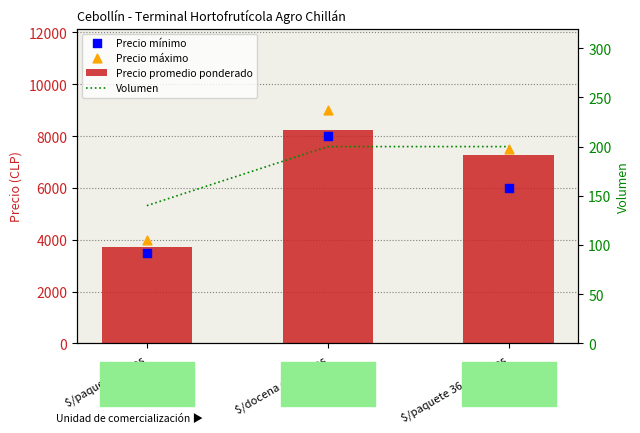

Which series contains the highest Y value?

Precio máximo